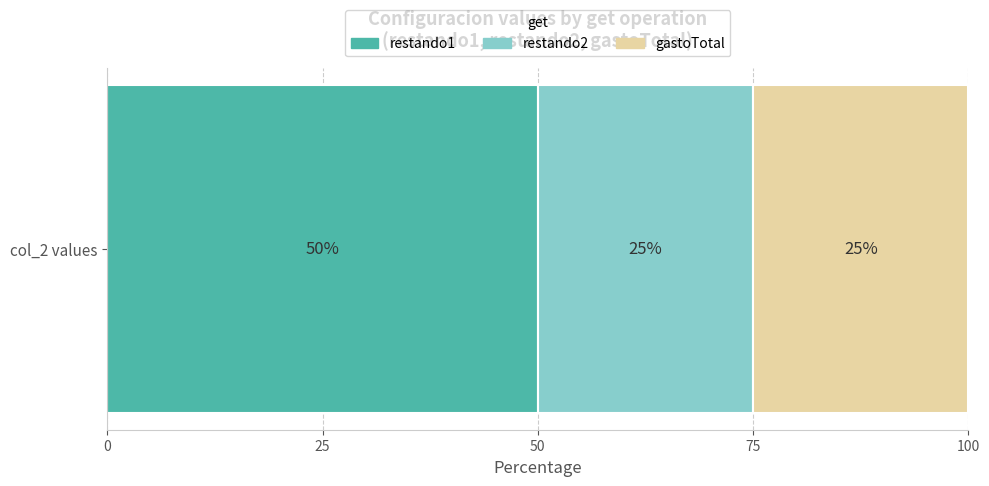

Rank the categories by restando1 value from highest to lowest.

col_2 values